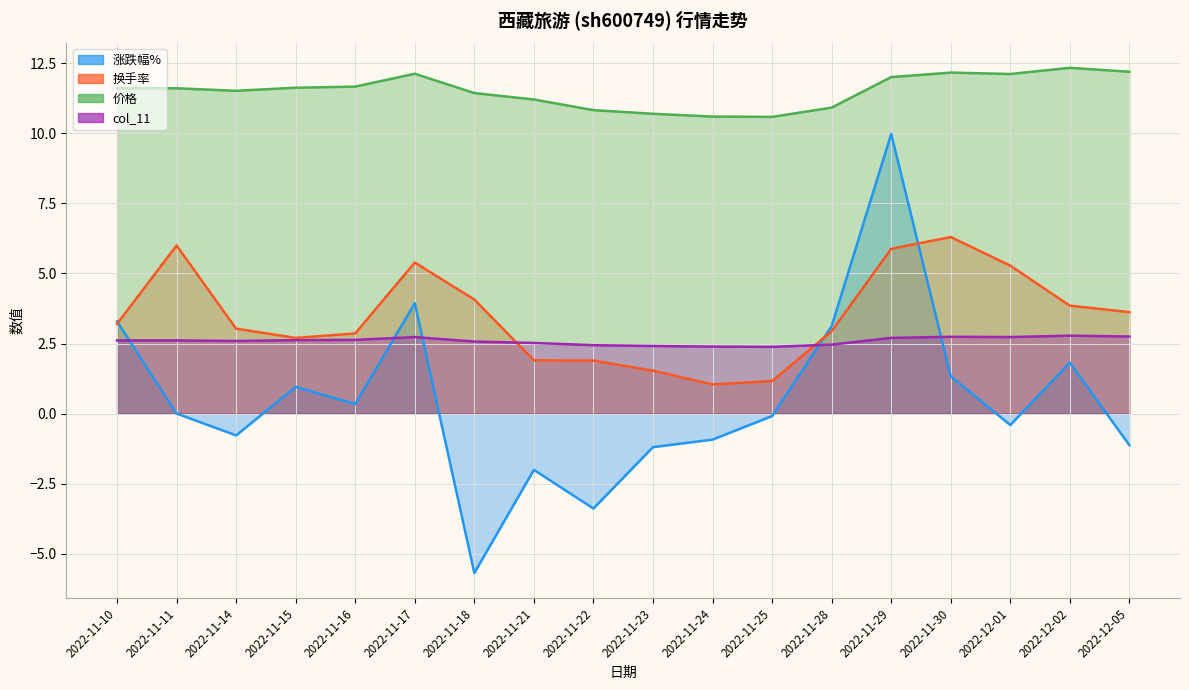

What are all the series names shown in the legend?

涨跌幅%, 换手率, 价格, col_11